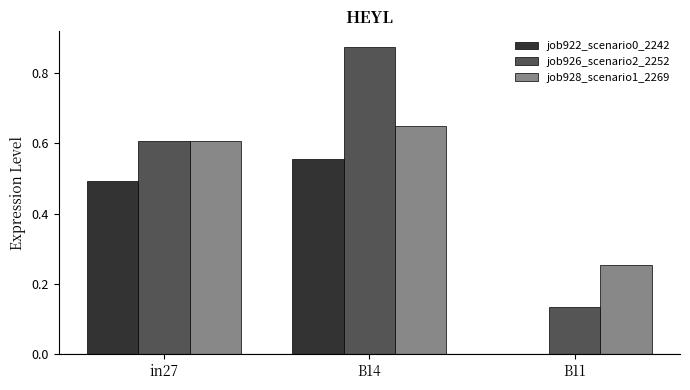

At which category does the chart reach its peak across all series?

B14